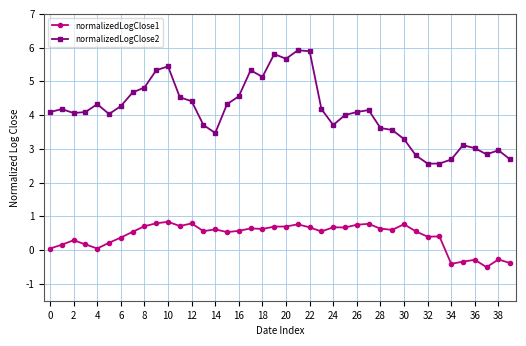

What is the value of the normalizedLogClose2 point at the 38th from the left?

2.8